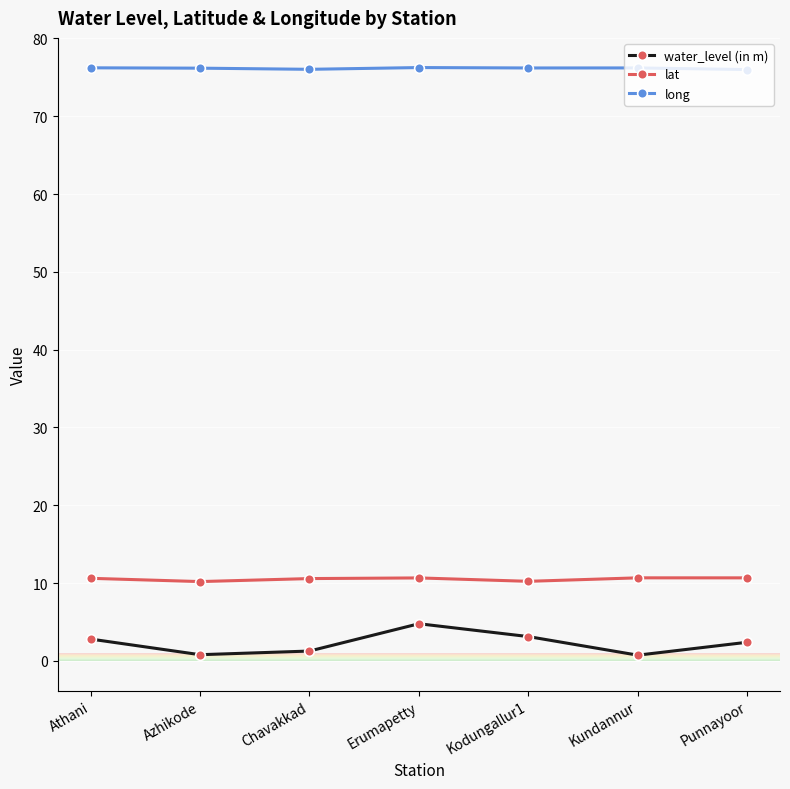

At how many categories does at least one series exceed 29?

7